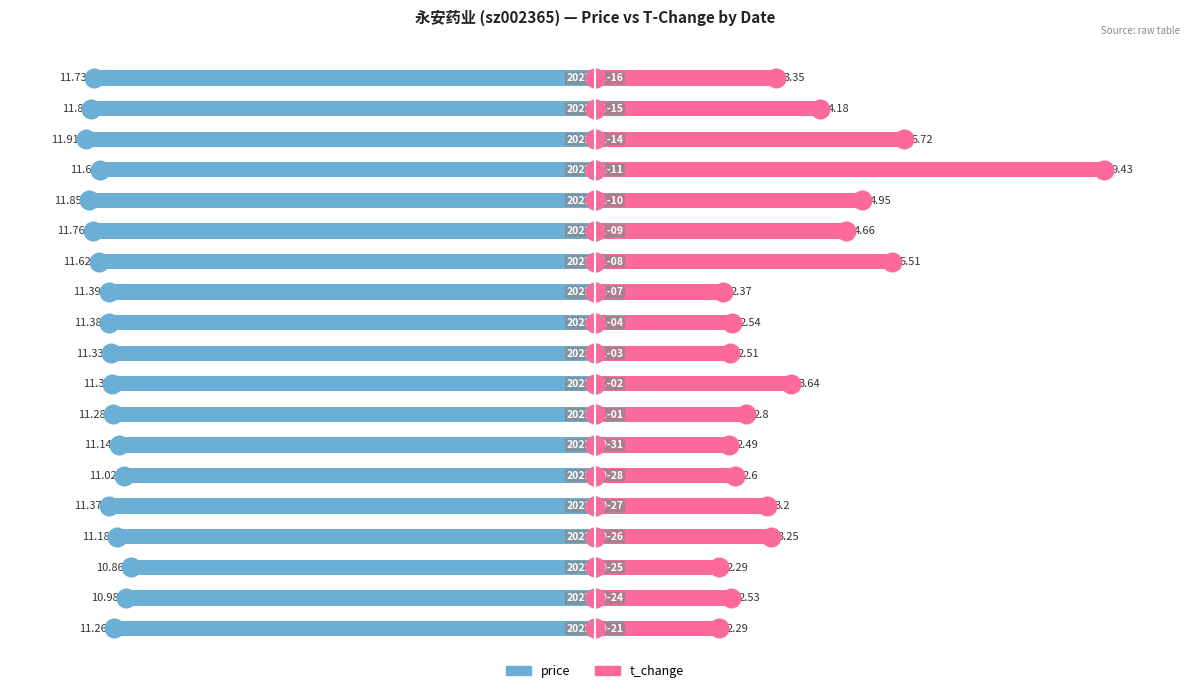

At how many categories does at least one series exceed -60?

19